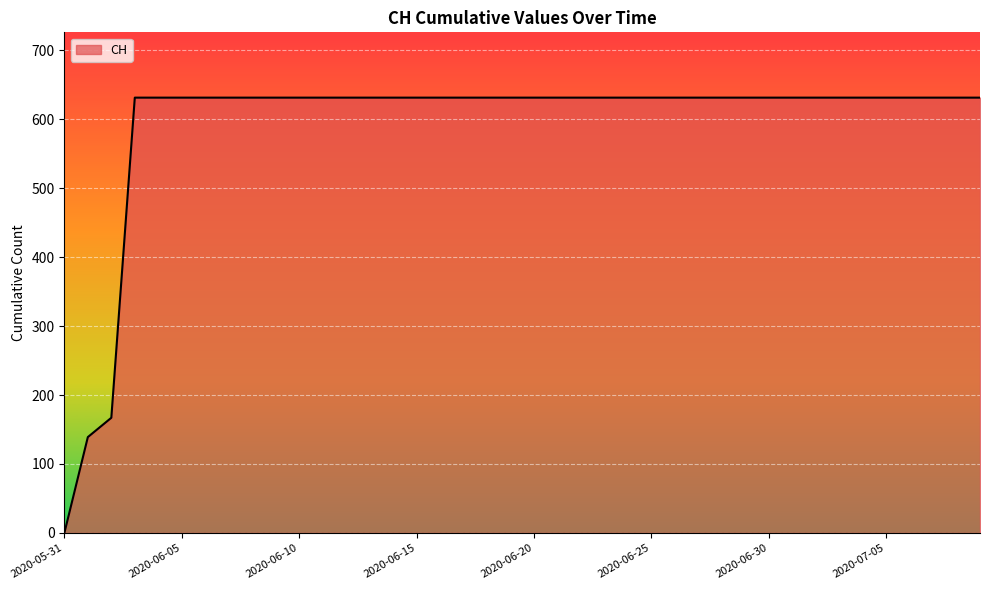

What is the difference between the maximum and minimum values?

631